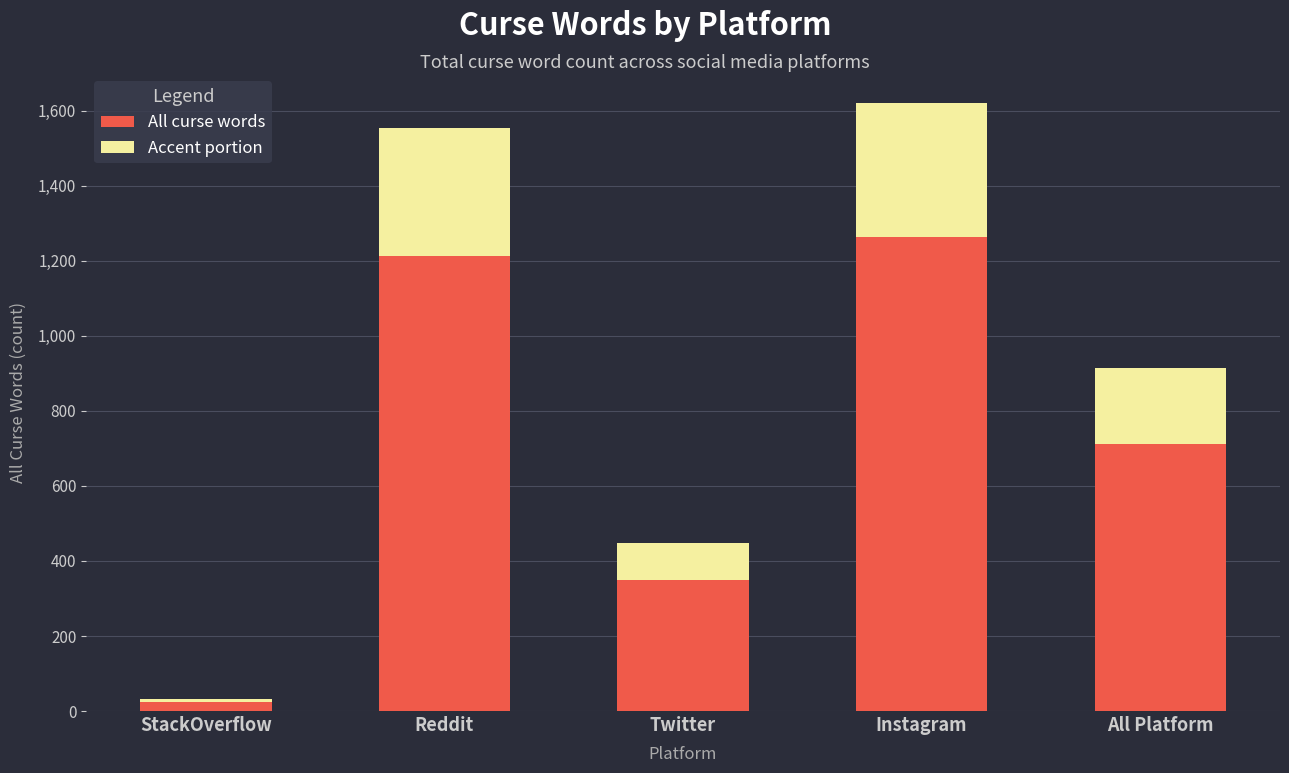

Which category has the lowest value in the All curse words series?

StackOverflow